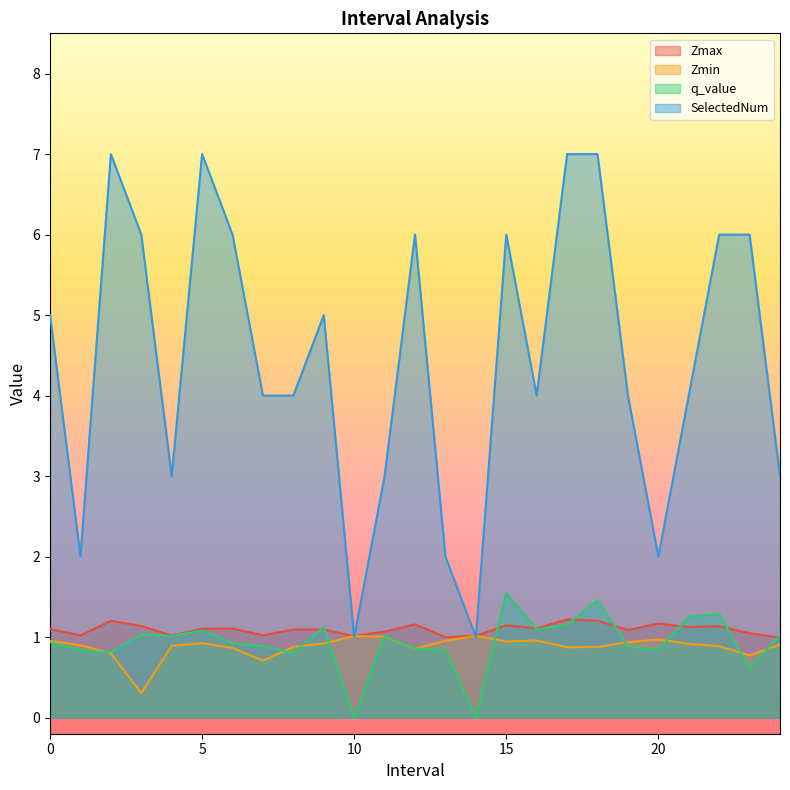

List the labels in order of q_value value, largest first.

15.0, 18.0, 22.0, 21.0, 17.0, 9.0, 16.0, 5.0, 3.0, 24.0, 11.0, 4.0, 0.0, 6.0, 7.0, 19.0, 12.0, 1.0, 13.0, 20.0, 2.0, 8.0, 23.0, 10.0, 14.0